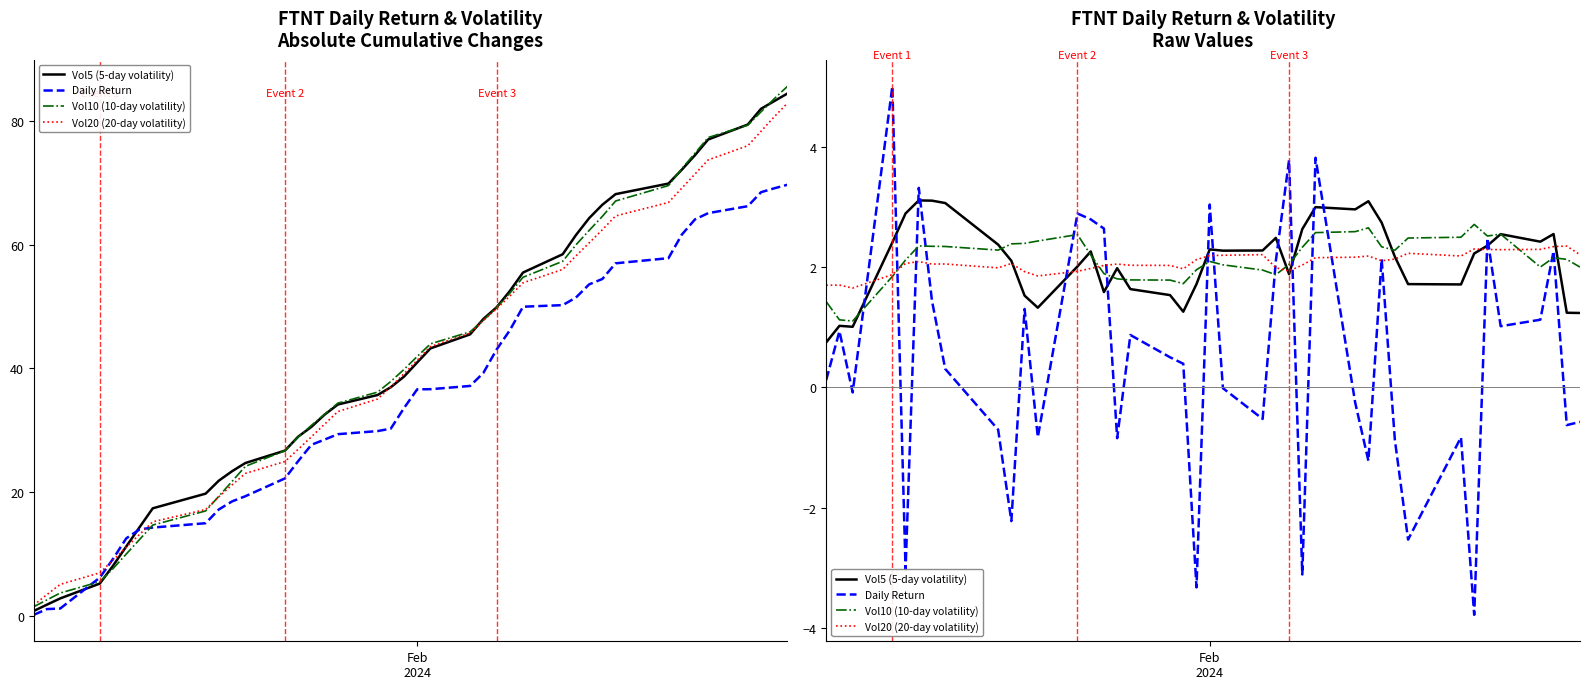

How many lines are shown in the chart?

4